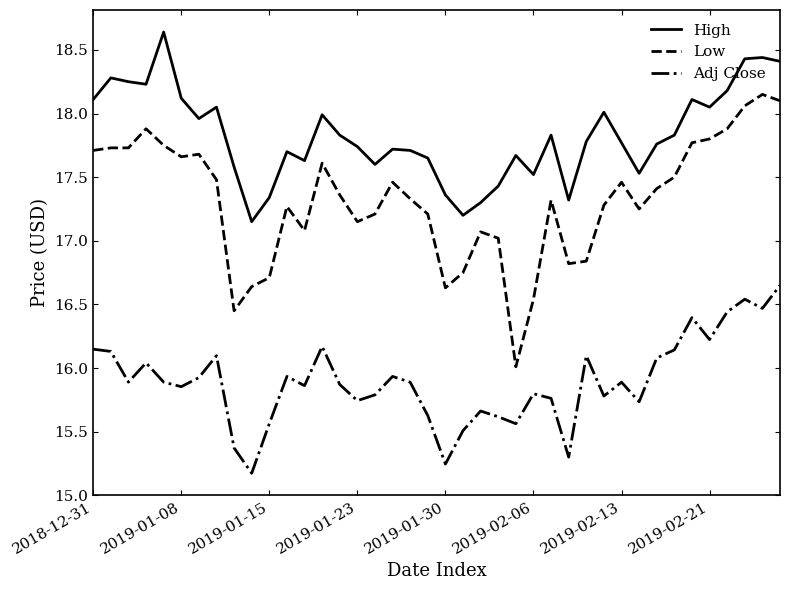

Which series has the largest range (max minus min)?

Low